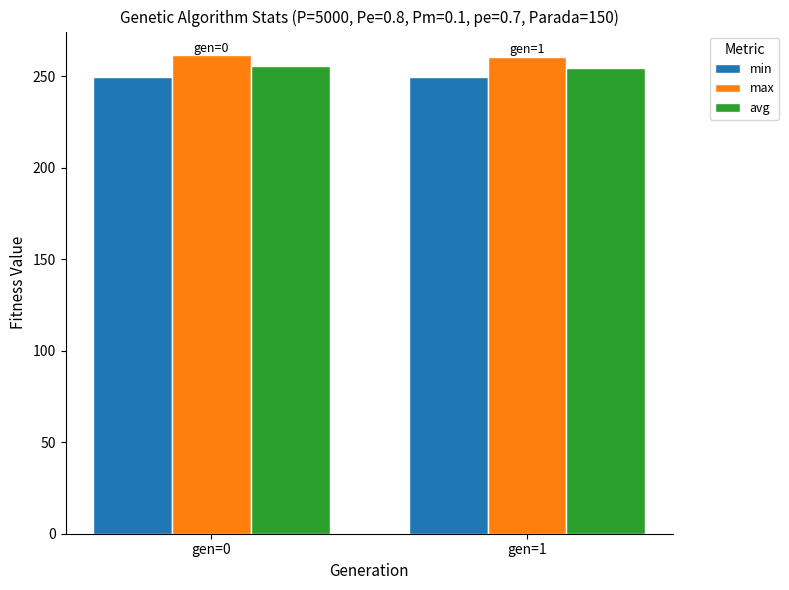

The max series shows 466.9 at gen=0. True or false?

False